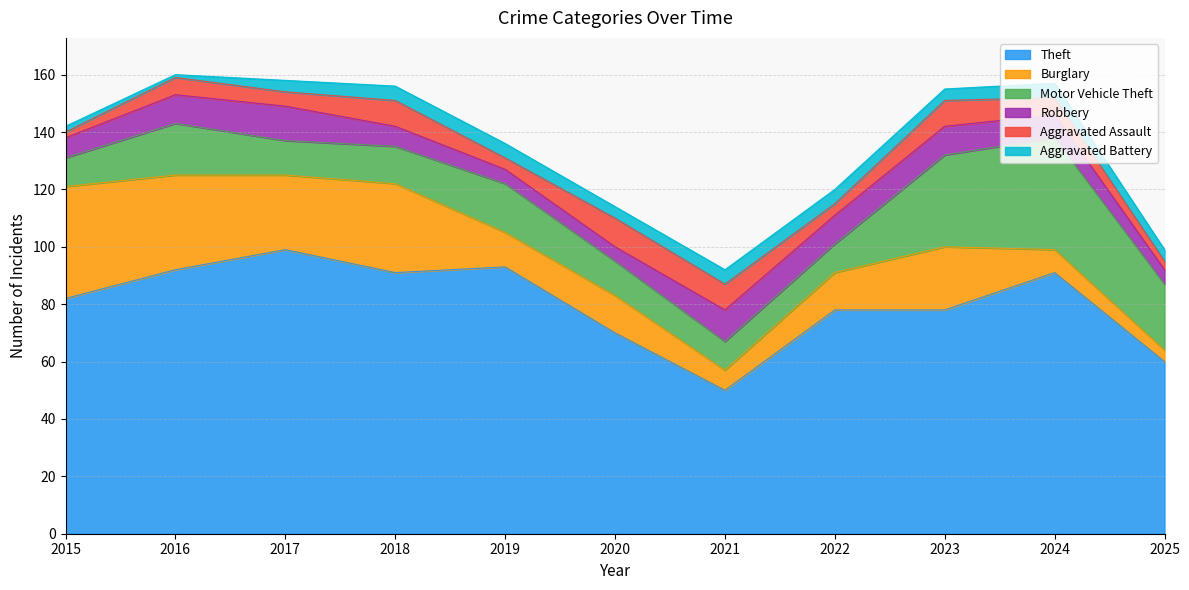

What is the sum of all Aggravated Battery values?

44